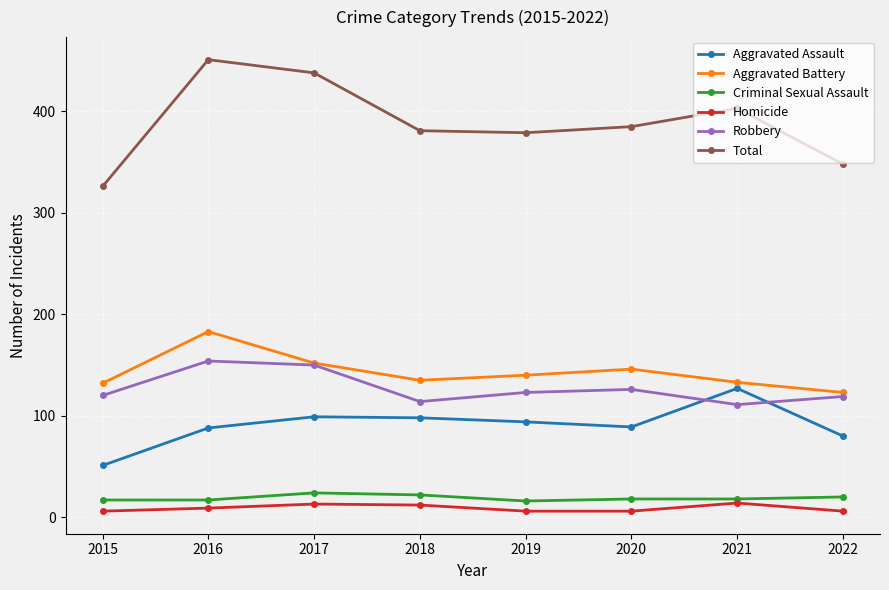

Rank the series at 2018 from highest to lowest value.

Total, Aggravated Battery, Robbery, Aggravated Assault, Criminal Sexual Assault, Homicide